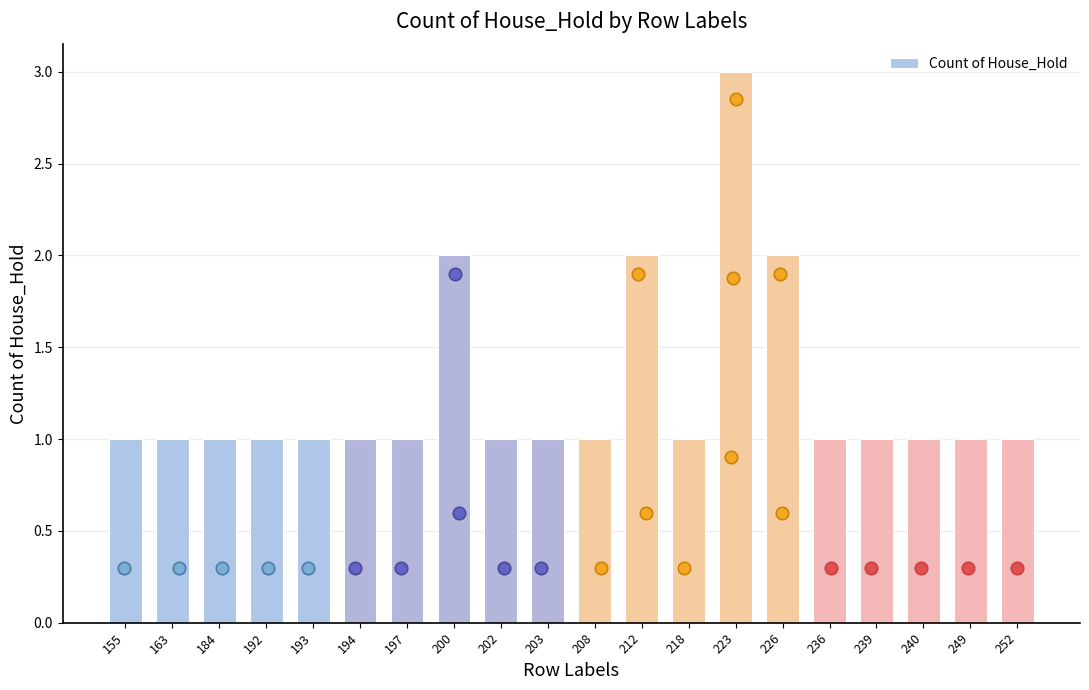

Approximately how many times larger is the value at 194 compared to 226?

0.5